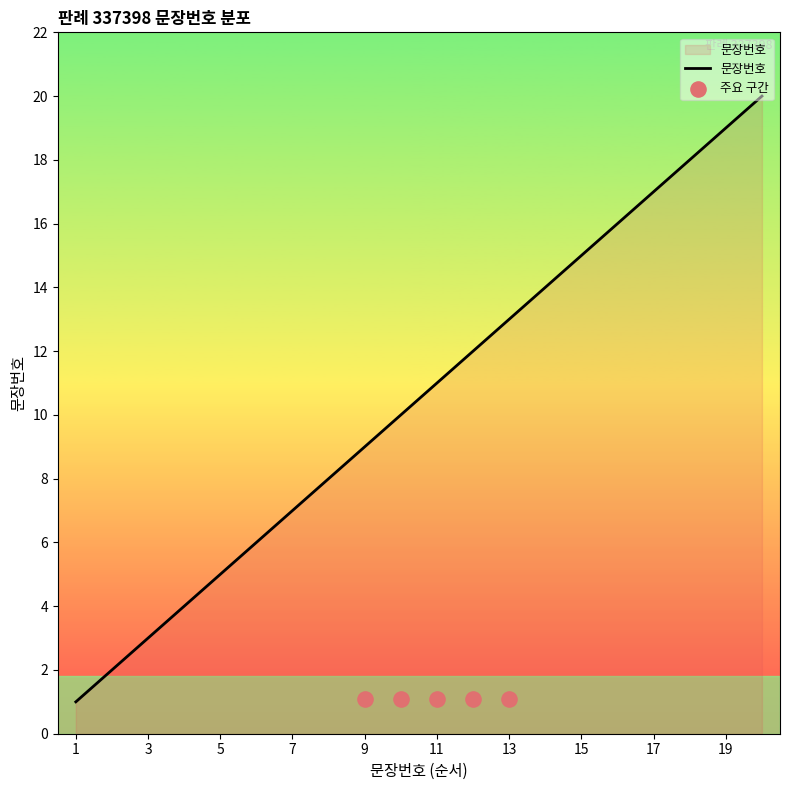

What is the change in value from 15 to 17?

+2